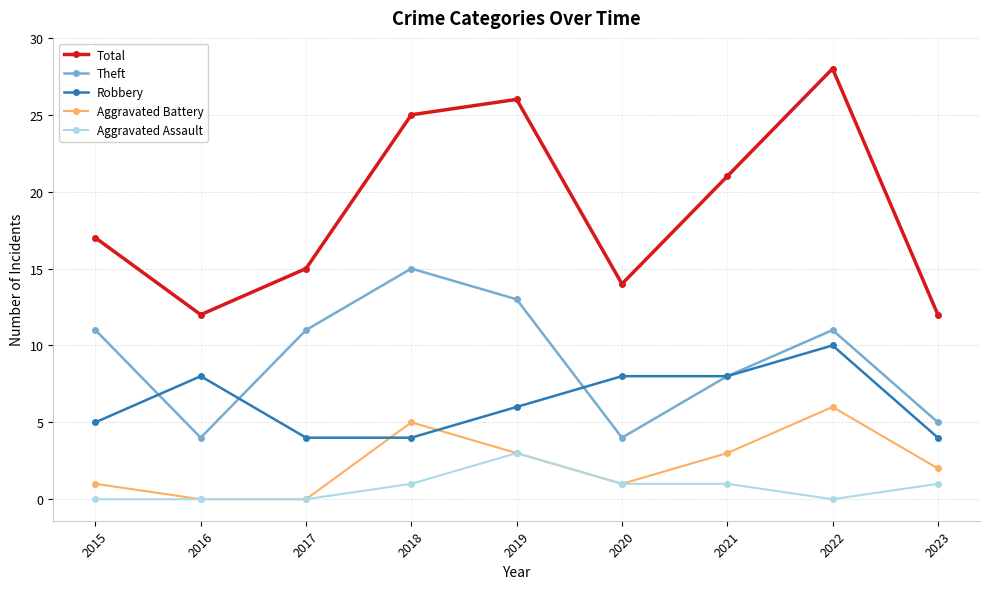

Which series has the widest spread of values?

Total